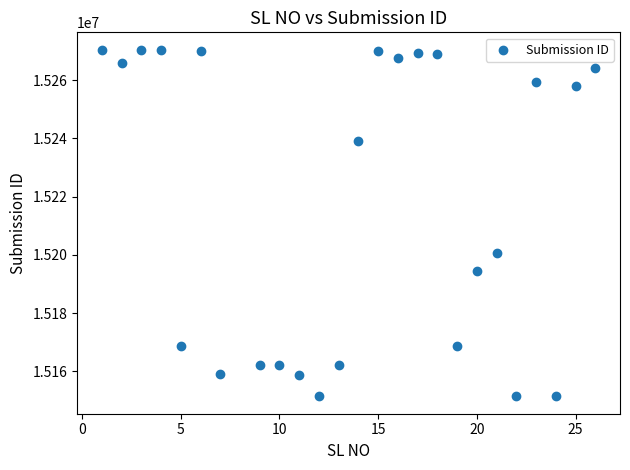

What is the range of Y values (max minus min)?

119044